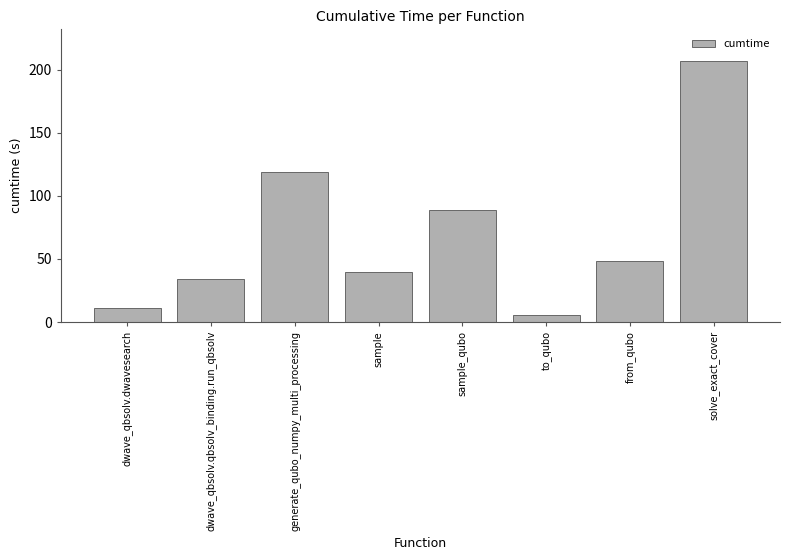

What is the value of the 6th bar from the left?

5.5